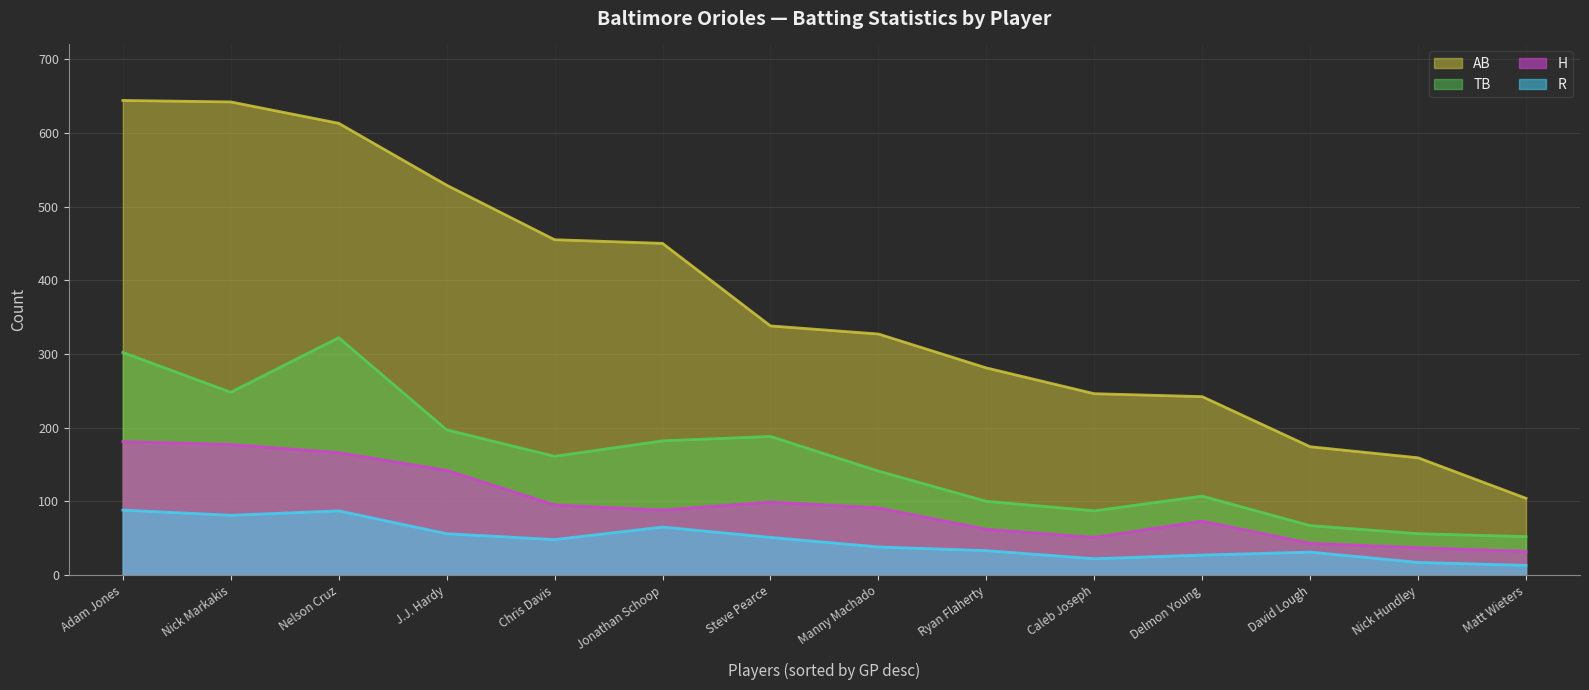

True or false: H and AB intersect in this chart.

False